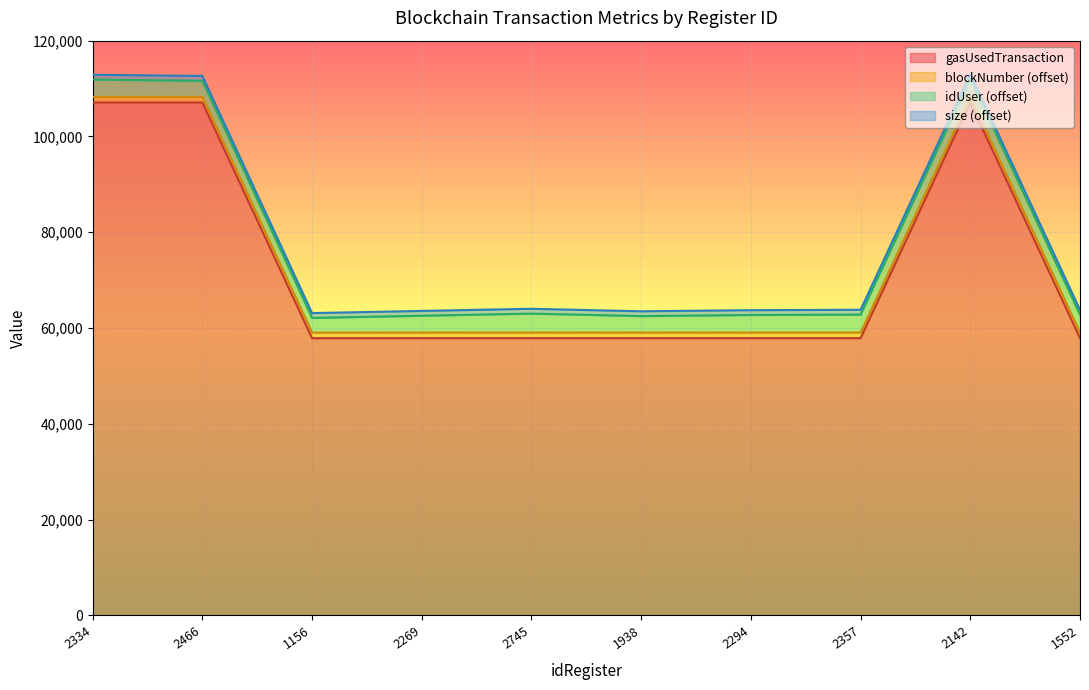

Does the chart display data point markers on the line(s)?

No